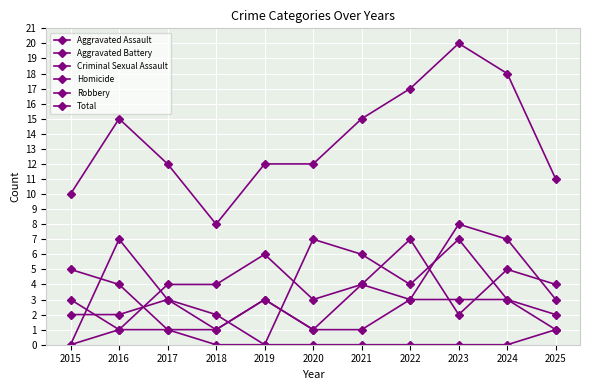

Count the number of categories in the chart.

11